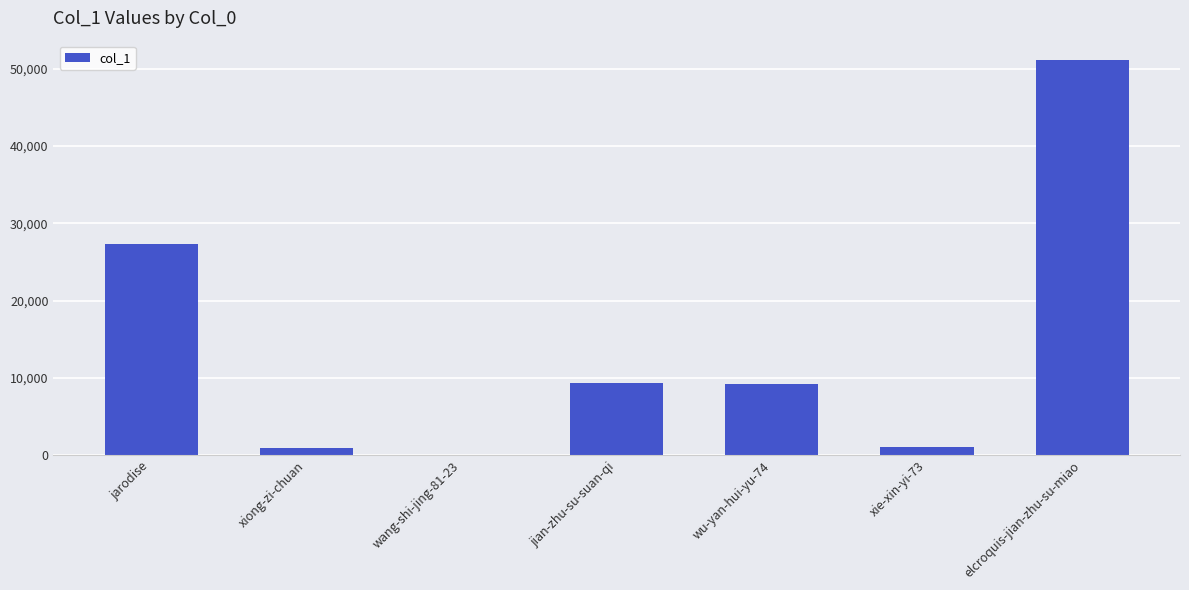

What is the greatest value displayed?

51089